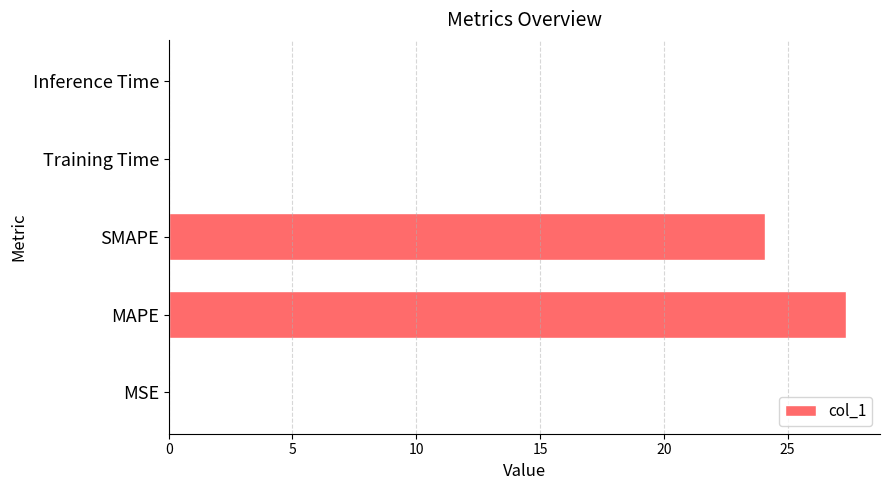

Count the number of data series in this chart.

1